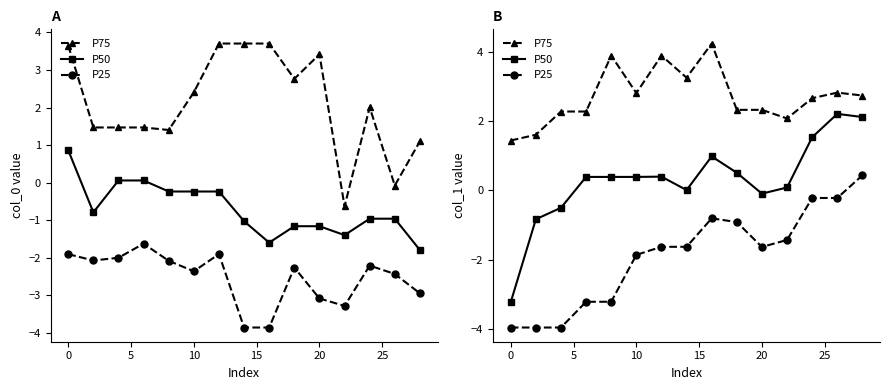

How many series are shown in this chart?

3